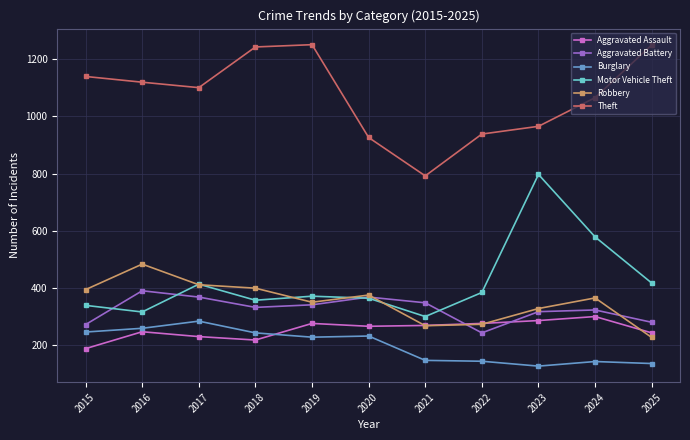

What is the lowest value of the Motor Vehicle Theft series?

301